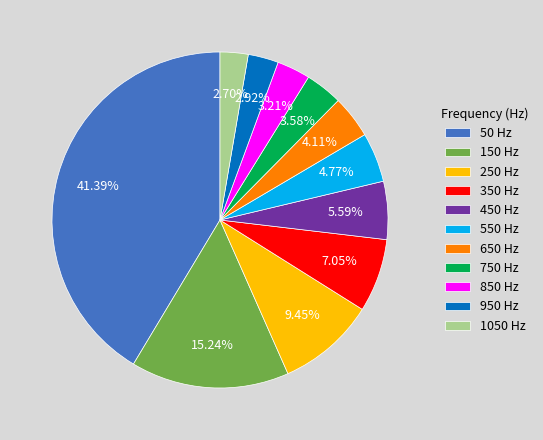

How many slices are in this pie chart?

11